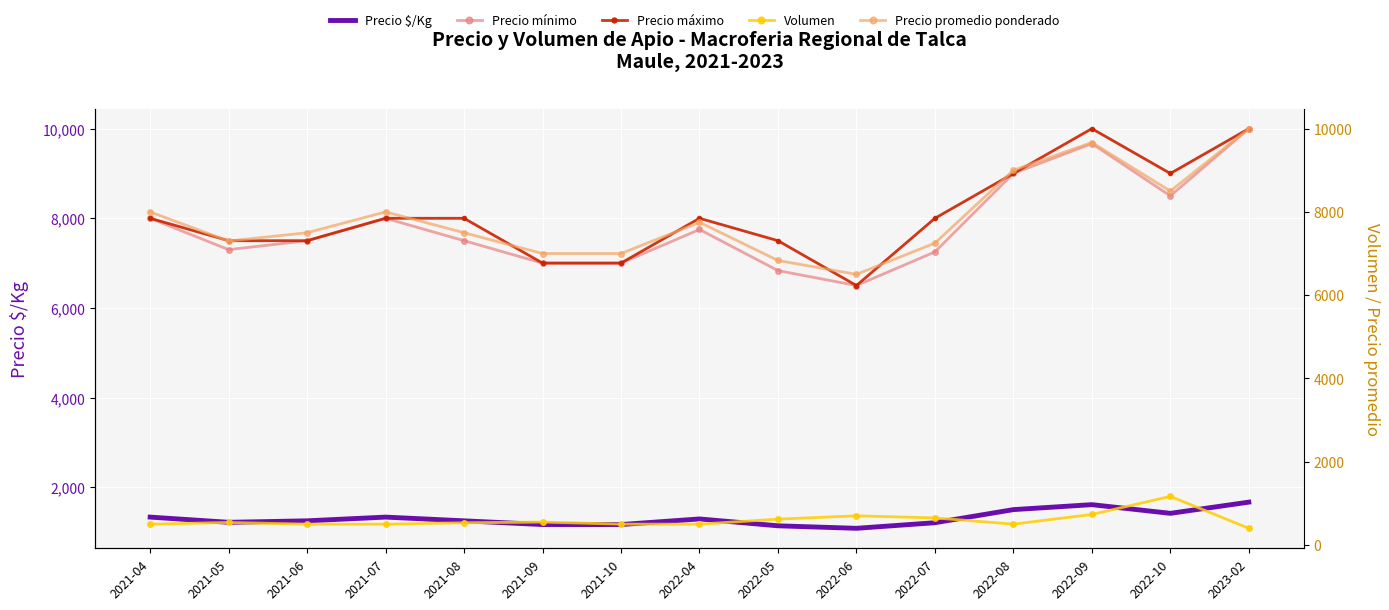

What are all the series names shown in the legend?

Precio $/Kg, Precio mínimo, Precio máximo, Volumen, Precio promedio ponderado